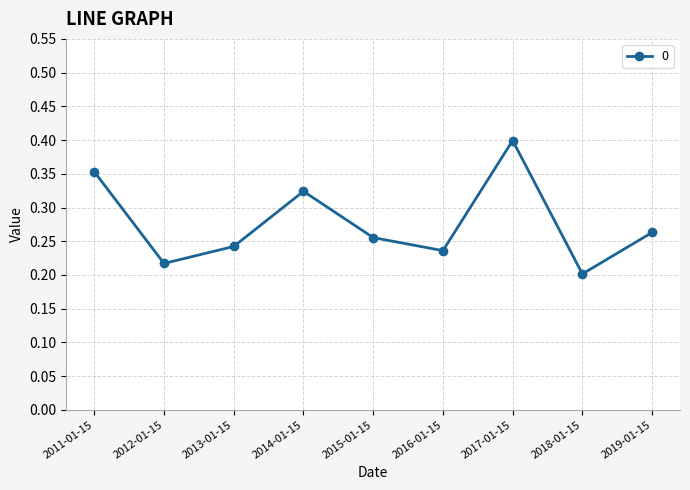

List the labels in order of value, largest first.

2017-01-15, 2011-01-15, 2014-01-15, 2019-01-15, 2015-01-15, 2013-01-15, 2016-01-15, 2012-01-15, 2018-01-15